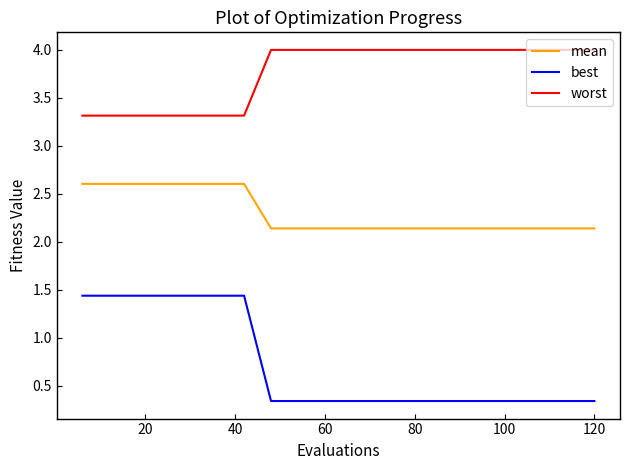

What is the maximum value for mean?

2.6